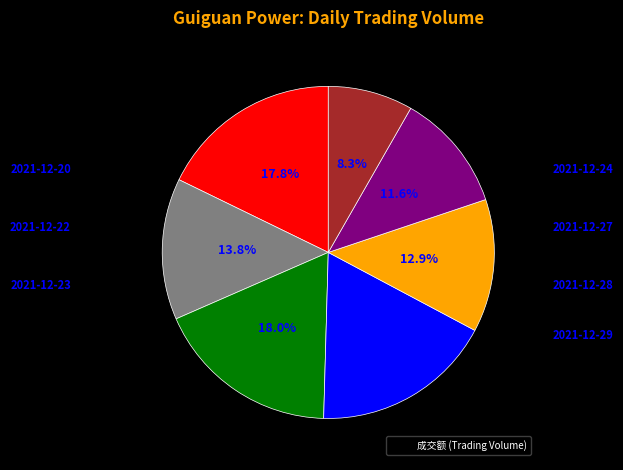

What is the largest slice in the pie chart?

2021-12-23